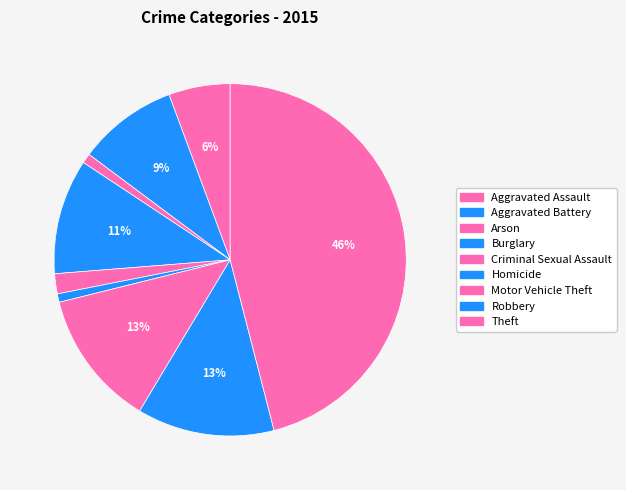

To the nearest percent, what portion does Aggravated Battery represent?

9%